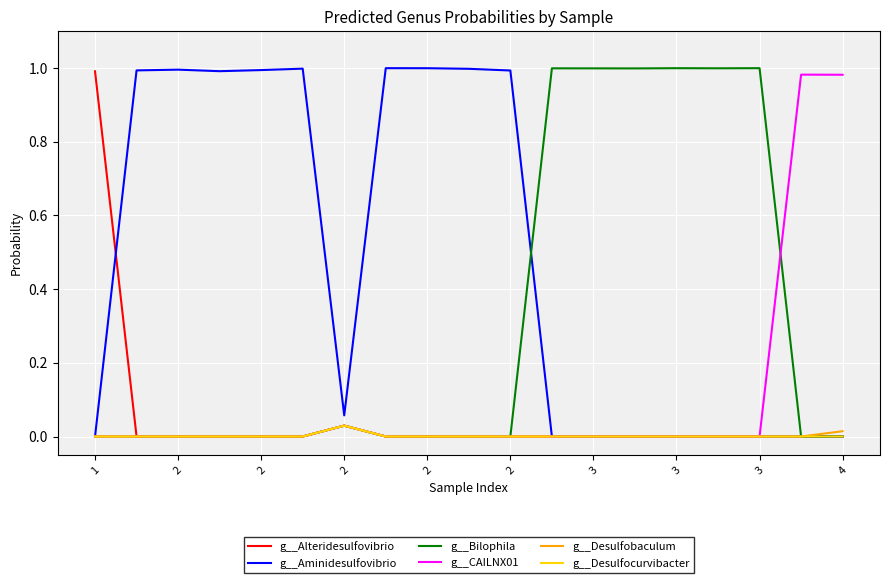

Which series has the largest total across all categories?

g__Aminidesulfovibrio